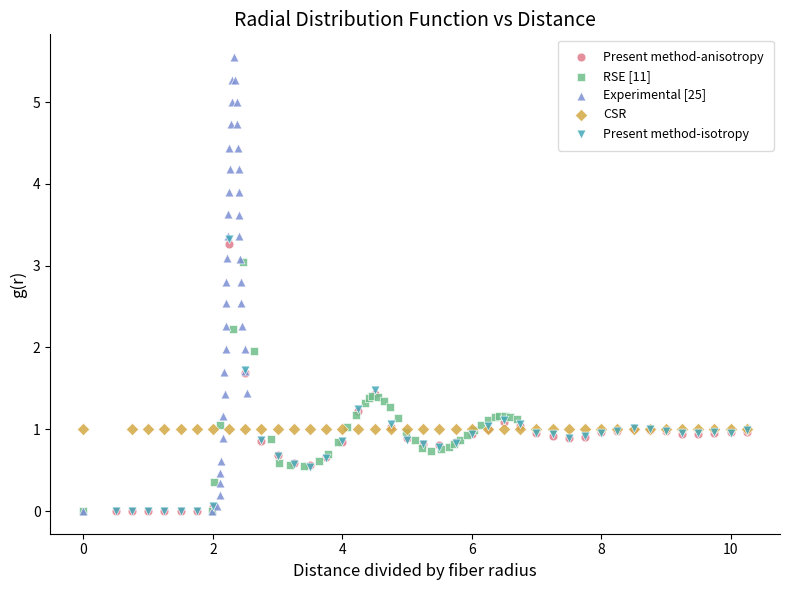

Which series reaches the maximum Y coordinate?

Experimental [25]